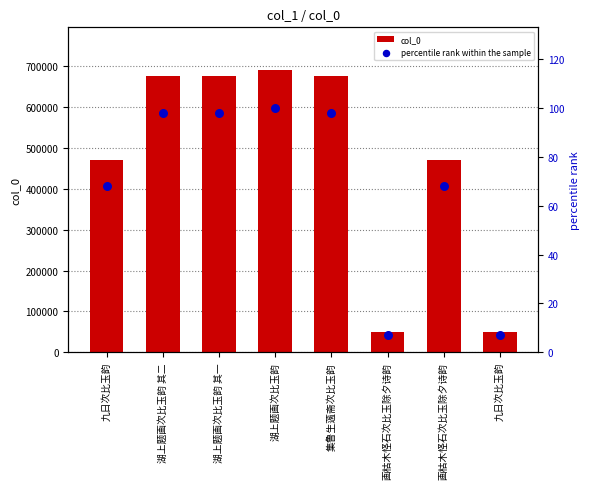

Is the value of col_0 at 画枯木怪石次比玉除夕诗韵 greater than the value of percentile rank within the sample at 湖上题画次比玉韵 其二?

Yes